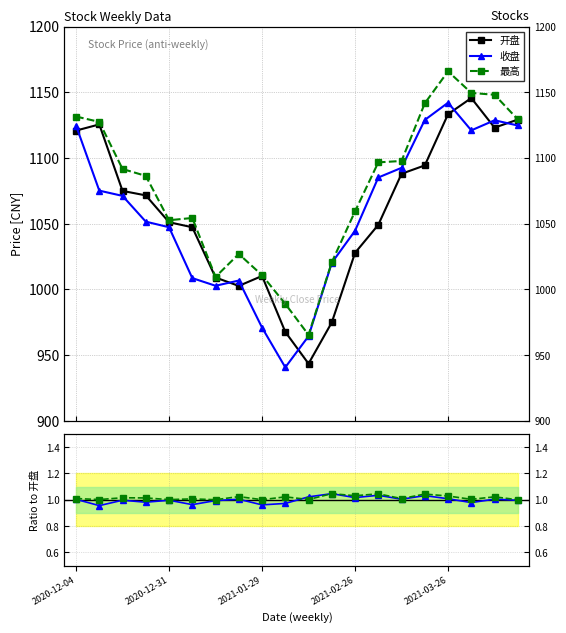

True or false: 最高/开盘 and 开盘 cross at least once.

False